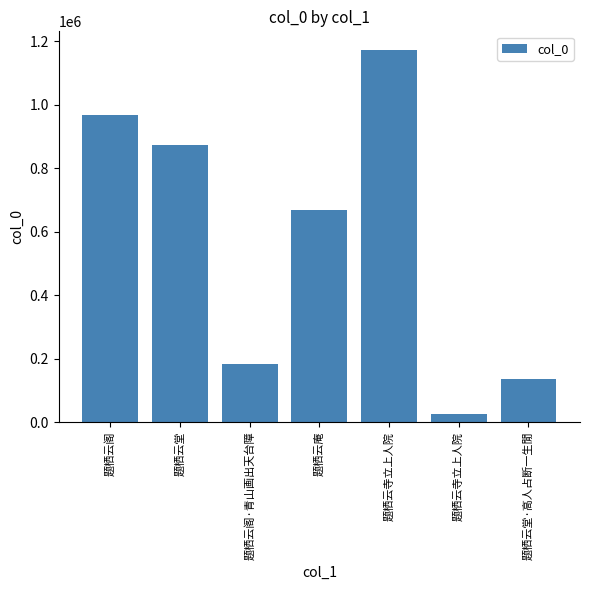

The chart shows a value of 208460 at 题栖云堂·高人占断一生閒. True or false?

False